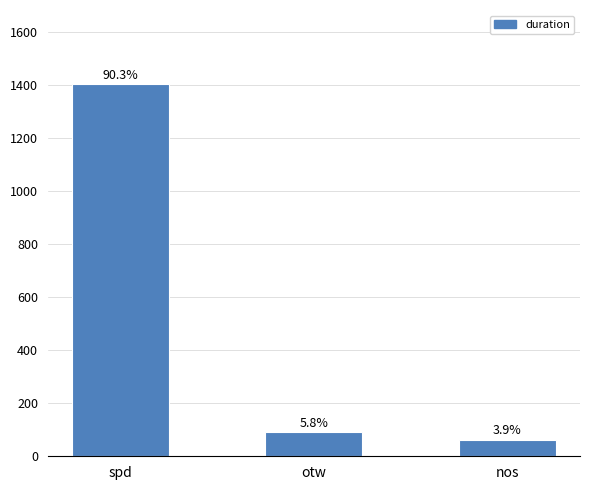

How many bars are there in total?

3